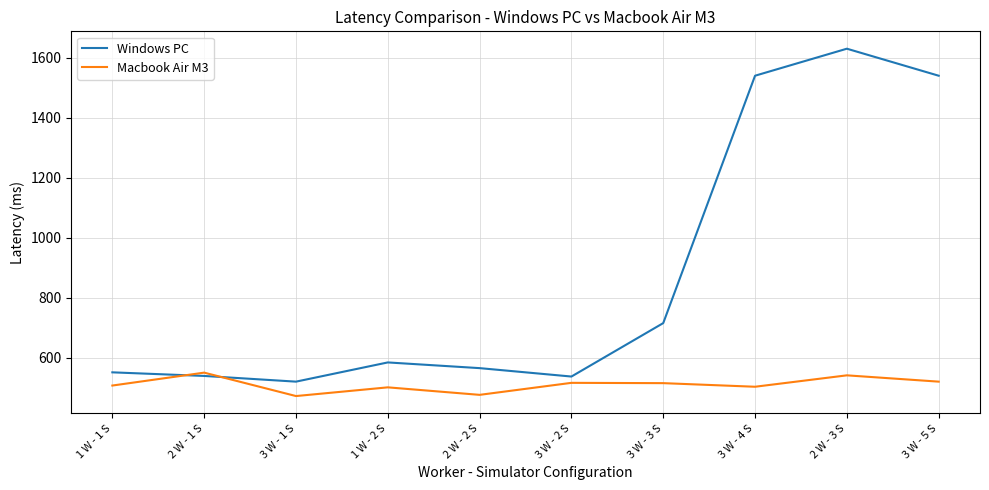

What is the lowest value of the Windows PC series?

521